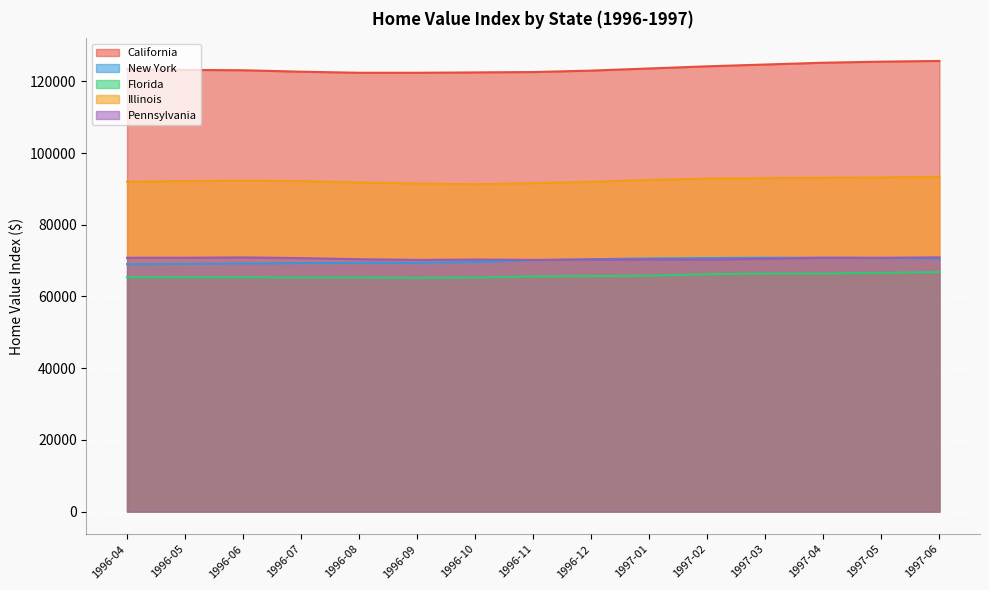

How many distinct data groups are displayed?

5